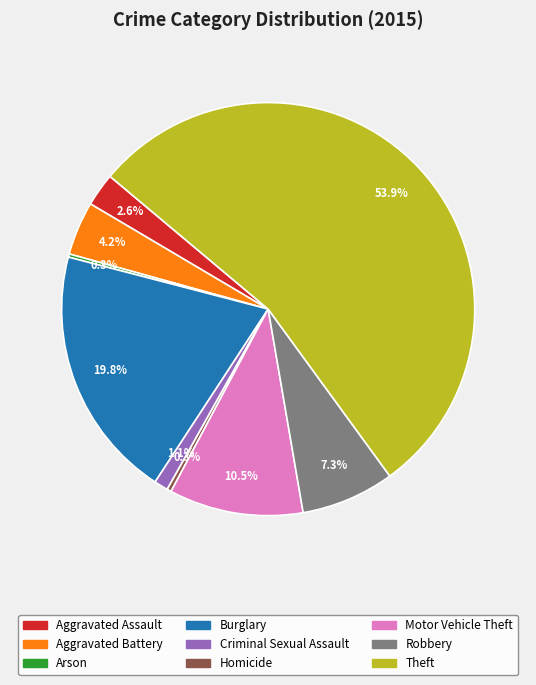

What is the ratio of the value at Robbery to the value at Burglary?

0.4